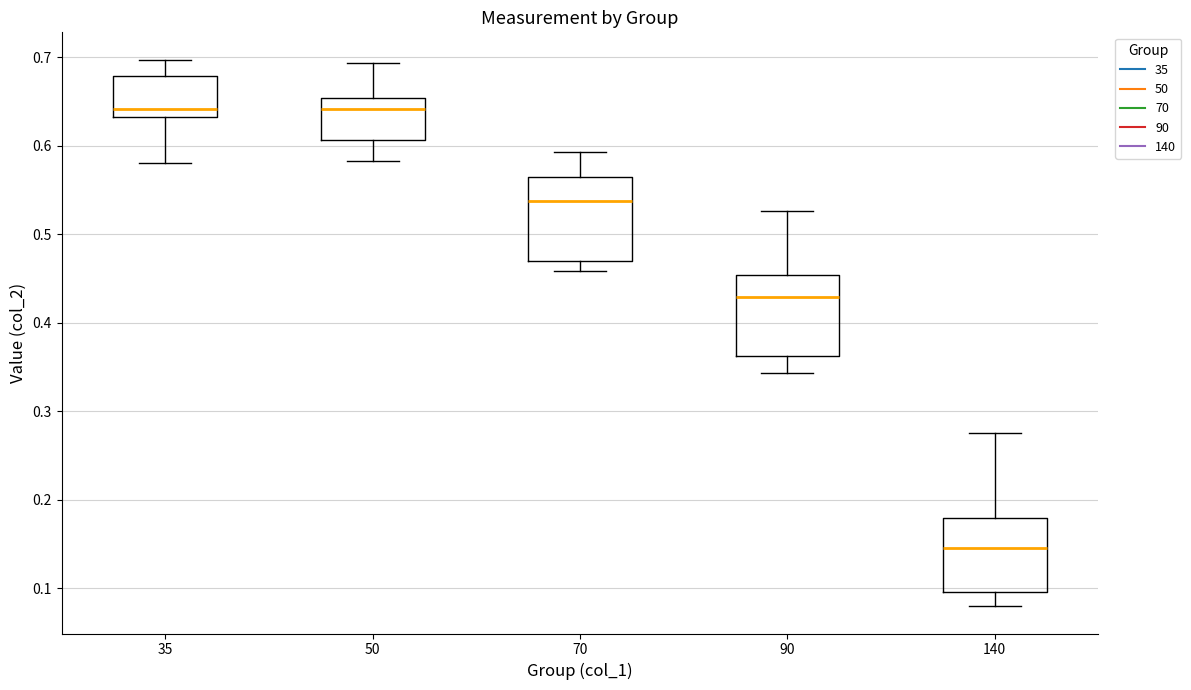

Reading left to right, transcribe this box plot: for each box, give where its median line is, the range the box spans, and where its two whiskers end, as read against the y-axis. The values are not printed on the chart, so give them approximately, as read against the axis.

35: median 0.64, box 0.63 to 0.68, whiskers 0.58 to 0.70
50: median 0.64, box 0.61 to 0.65, whiskers 0.58 to 0.69
70: median 0.54, box 0.47 to 0.56, whiskers 0.46 to 0.59
90: median 0.43, box 0.36 to 0.45, whiskers 0.34 to 0.53
140: median 0.15, box 0.10 to 0.18, whiskers 0.08 to 0.28